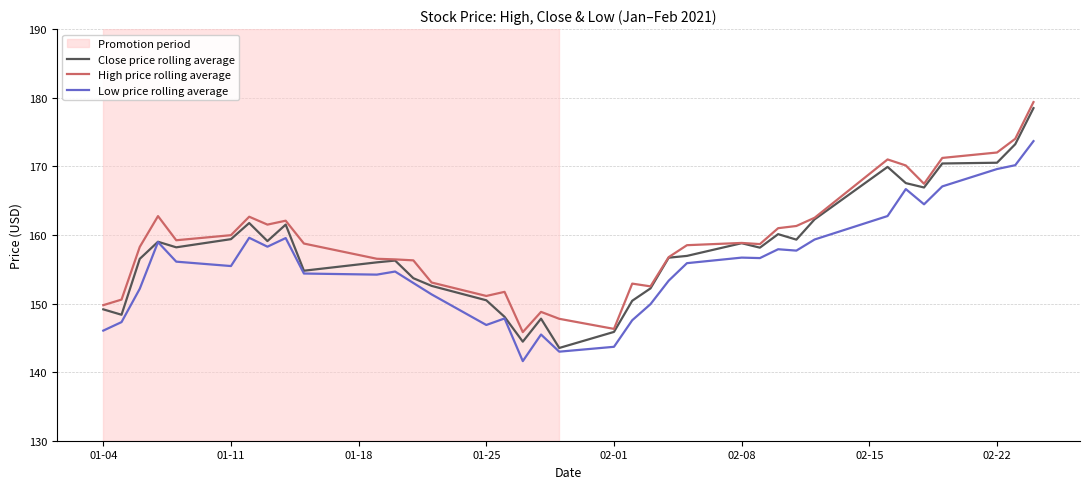

True or false: Low price rolling average and High price rolling average intersect in this chart.

False